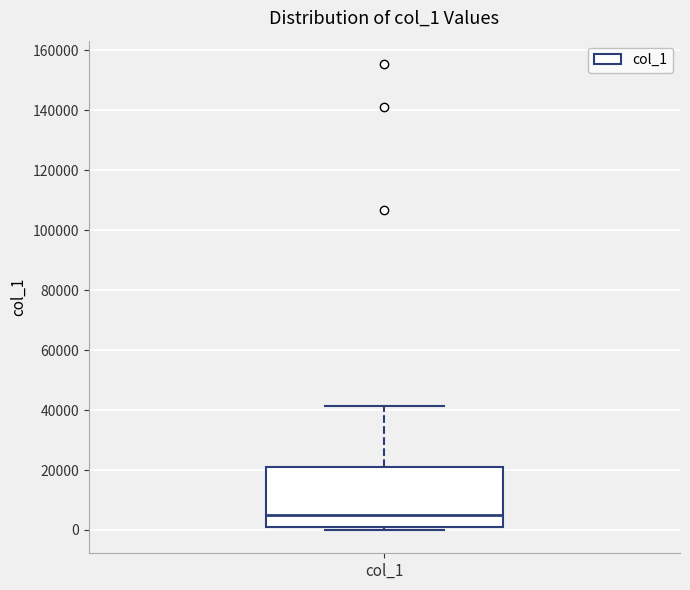

Read this box plot against the y-axis: the position of the median line, the range covered by the box, and the ends of both whiskers. The values are not printed on the chart, so give them approximately, as read against the axis.

median 4000, box 0 to 20000, whiskers 0 (just below the box's lower edge) to 42000